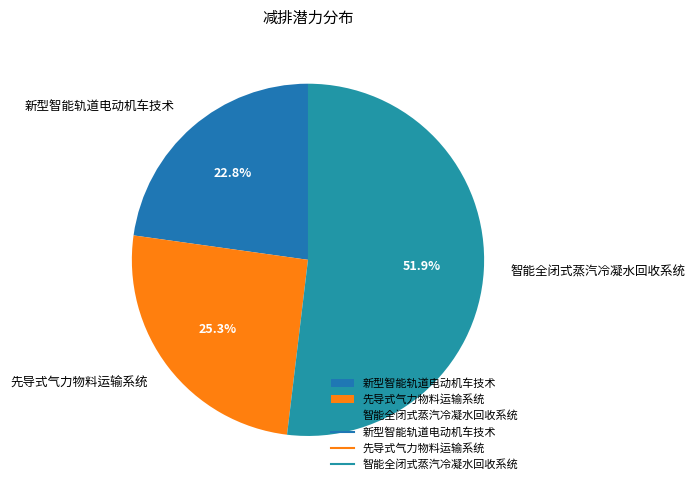

Which category has the smallest portion of the pie?

新型智能轨道电动机车技术